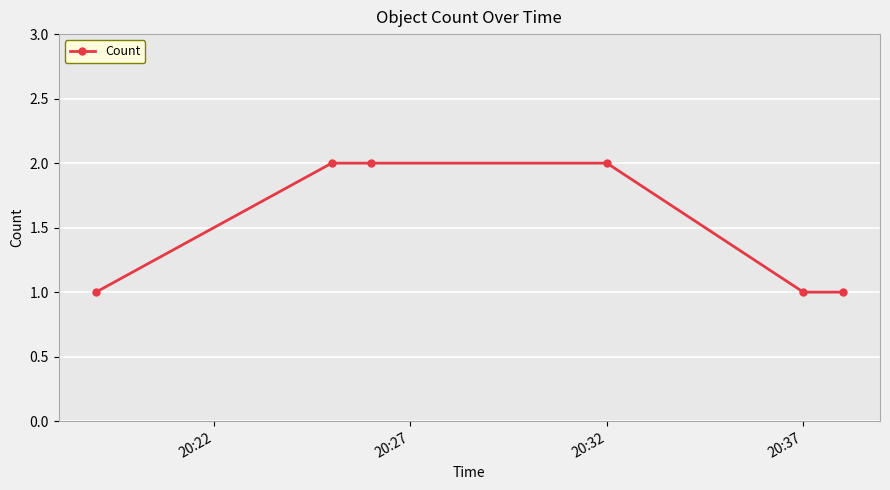

What is the maximum value shown in the chart?

2